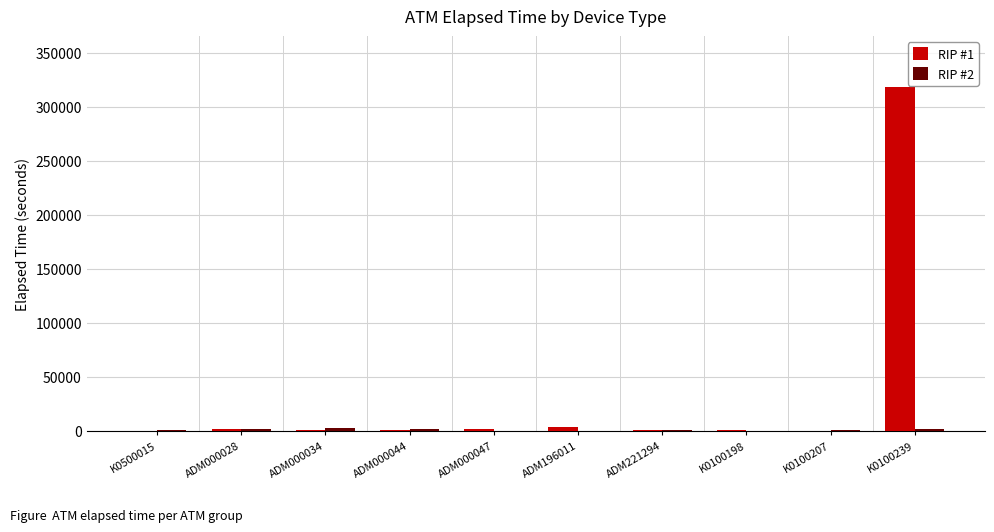

Which series has the largest total across all categories?

RIP #1